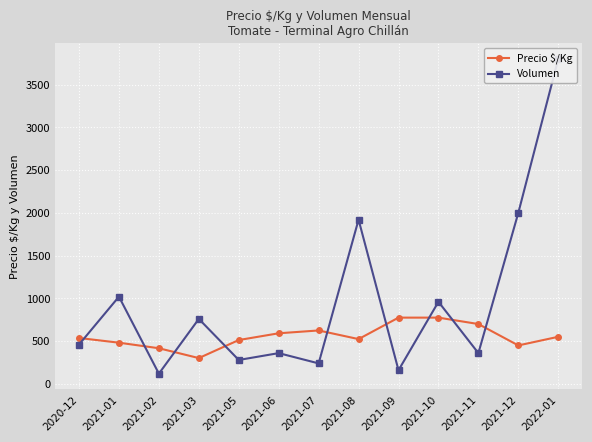

After their last crossing, which series has the higher values: Volumen or Precio $/Kg?

Volumen